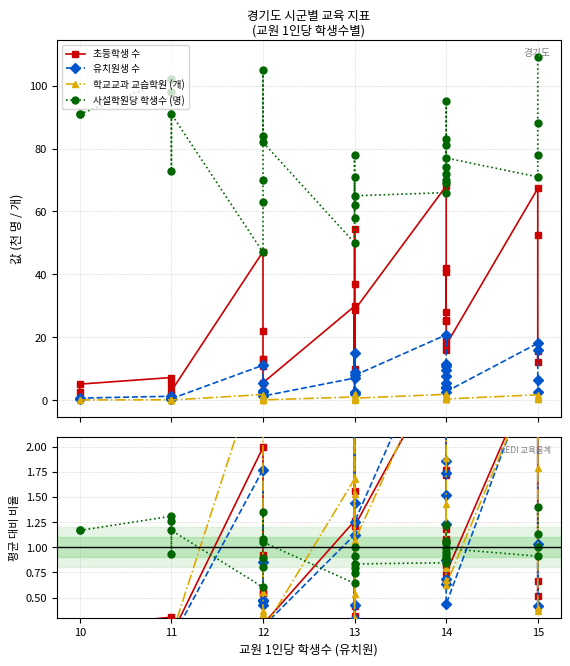

Reading left to right, transcribe all the data shown in this chart.

초등학생 수: 0.1	0.2	0.3	0.1	0.2	0.1	2.0	0.9	0.5	0.6	0.5	0.2	1.3	0.4	1.6	2.3	0.3	1.2	2.9	1.7	1.2	1.8	1.1	1.1	0.8	0.7	0.7	2.8	2.2	0.5	0.7
유치원생 수: 0.1	0.1	0.2	0.1	0.1	0.1	1.8	0.9	0.5	0.5	0.4	0.2	1.1	0.4	1.4	2.4	0.3	1.3	3.3	1.9	1.2	1.7	1.5	0.9	0.7	0.6	0.4	2.9	2.6	0.4	1.0
학교교과 교습학원 (개): 0.1	0.1	0.2	0.1	0.2	0.1	2.9	1.1	0.6	0.4	0.3	0.2	1.7	0.5	1.5	3.1	0.3	1.1	3.1	1.9	0.8	1.4	1.0	1.0	0.9	0.7	0.6	2.8	1.8	0.4	0.4
사설학원당 학생수 (명): 1.2	1.2	1.3	1.3	0.9	1.2	0.6	0.8	0.9	1.3	1.1	1.1	0.6	0.8	1.0	0.7	0.9	0.8	0.8	0.9	1.2	1.1	1.0	1.0	0.9	0.9	1.0	0.9	1.0	1.1	1.4